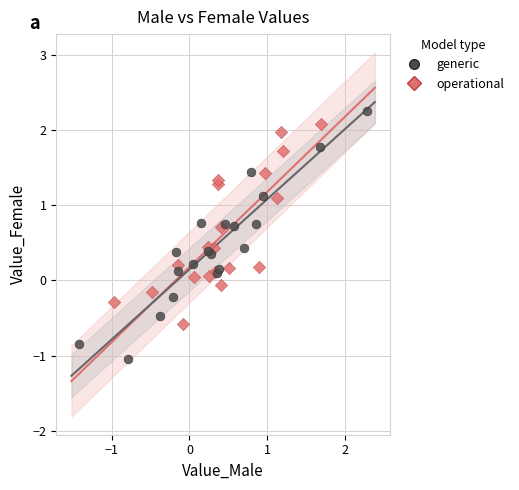

Which series contains the lowest Y value?

generic